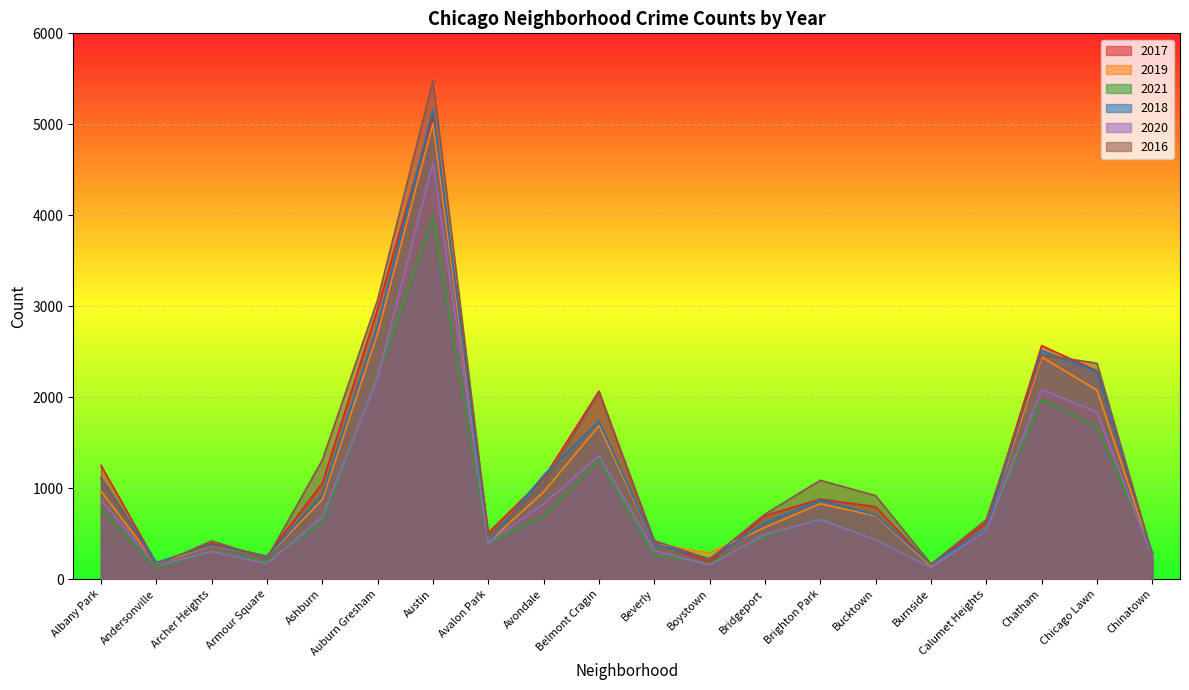

Where is 2018 nearest to the value 2661?

Auburn Gresham